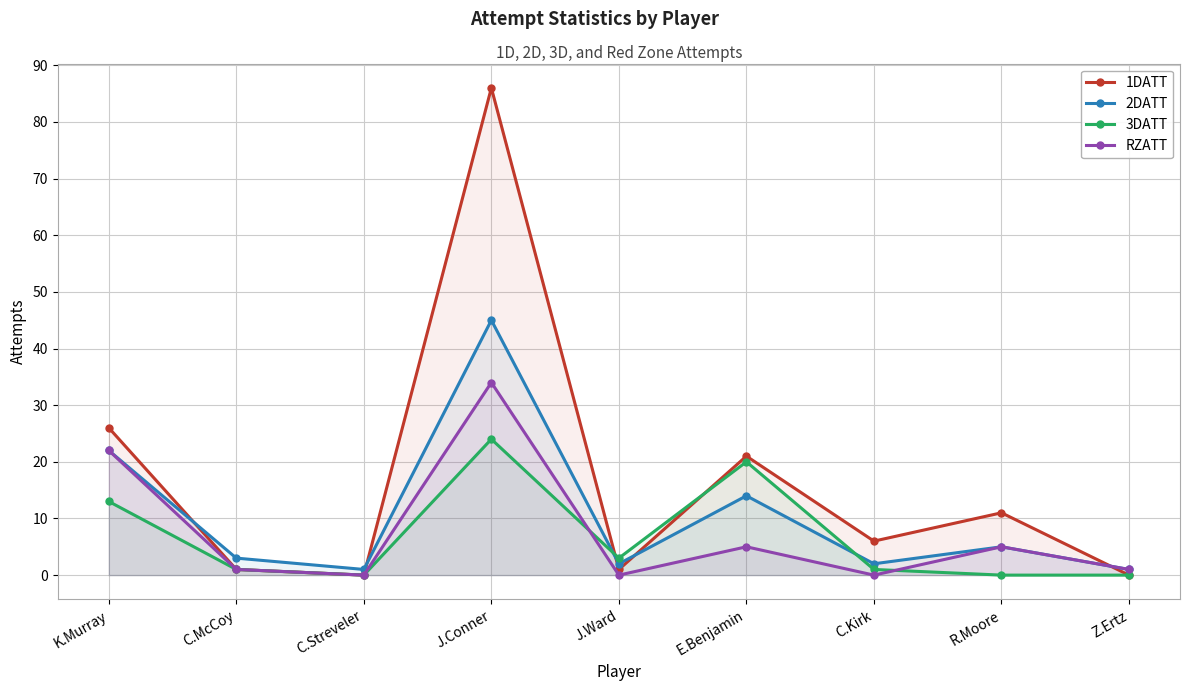

Between Z.Ertz and C.Kirk, which is larger?

C.Kirk